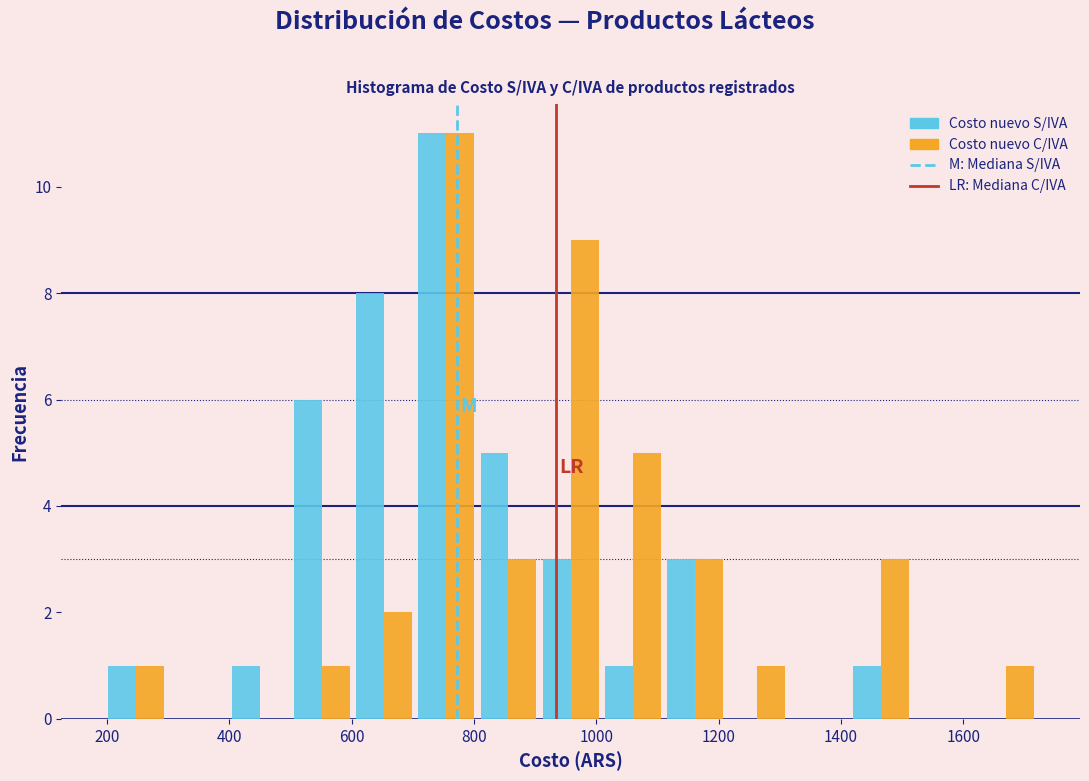

Reading left to right, list every range on the x-axis with the height of the bar of each series over it. Neither the bar edges nor the heights are printed on the chart, so give them approximately, as read against the axes.

200 to 300: Costo nuevo S/IVA=1	Costo nuevo C/IVA=1
300 to 400: Costo nuevo S/IVA=0	Costo nuevo C/IVA=0
400 to 500: Costo nuevo S/IVA=1	Costo nuevo C/IVA=0
500 to 600: Costo nuevo S/IVA=6	Costo nuevo C/IVA=1
600 to 700: Costo nuevo S/IVA=8	Costo nuevo C/IVA=2
700 to 800: Costo nuevo S/IVA=11	Costo nuevo C/IVA=11
800 to 900: Costo nuevo S/IVA=5	Costo nuevo C/IVA=3
900 to 1000: Costo nuevo S/IVA=3	Costo nuevo C/IVA=9
1000 to 1120: Costo nuevo S/IVA=1	Costo nuevo C/IVA=5
1120 to 1220: Costo nuevo S/IVA=3	Costo nuevo C/IVA=3
1220 to 1320: Costo nuevo S/IVA=0	Costo nuevo C/IVA=1
1320 to 1420: Costo nuevo S/IVA=0	Costo nuevo C/IVA=0
1420 to 1520: Costo nuevo S/IVA=1	Costo nuevo C/IVA=3
1520 to 1620: Costo nuevo S/IVA=0	Costo nuevo C/IVA=0
1620 to 1720: Costo nuevo S/IVA=0	Costo nuevo C/IVA=1